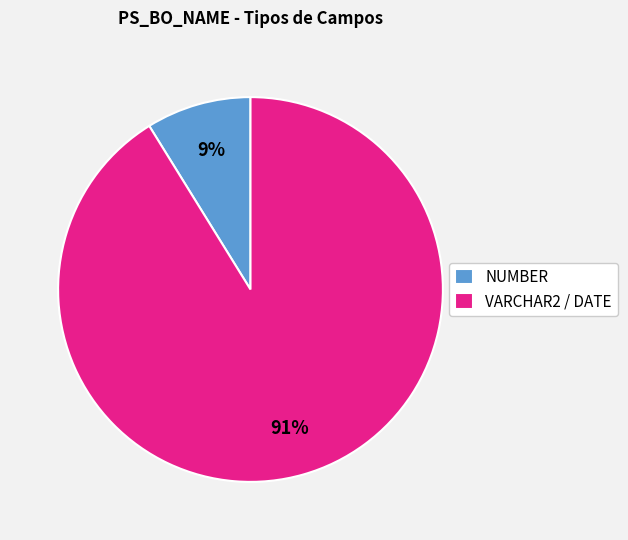

Which has a higher value, NUMBER or VARCHAR2 / DATE?

VARCHAR2 / DATE